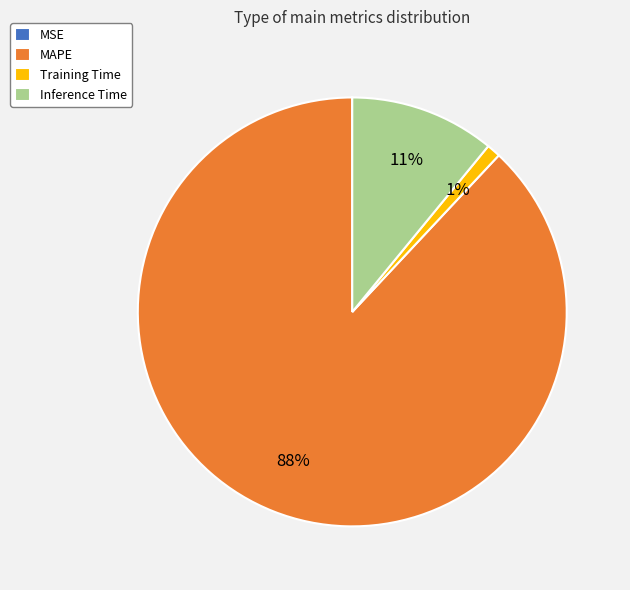

Which has a higher value, MAPE or Training Time?

MAPE